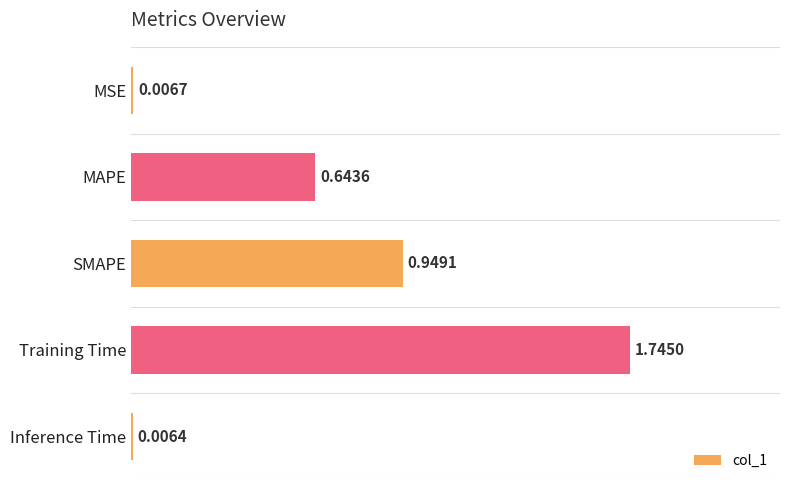

What is the sum of the values at SMAPE and Inference Time?

1.0